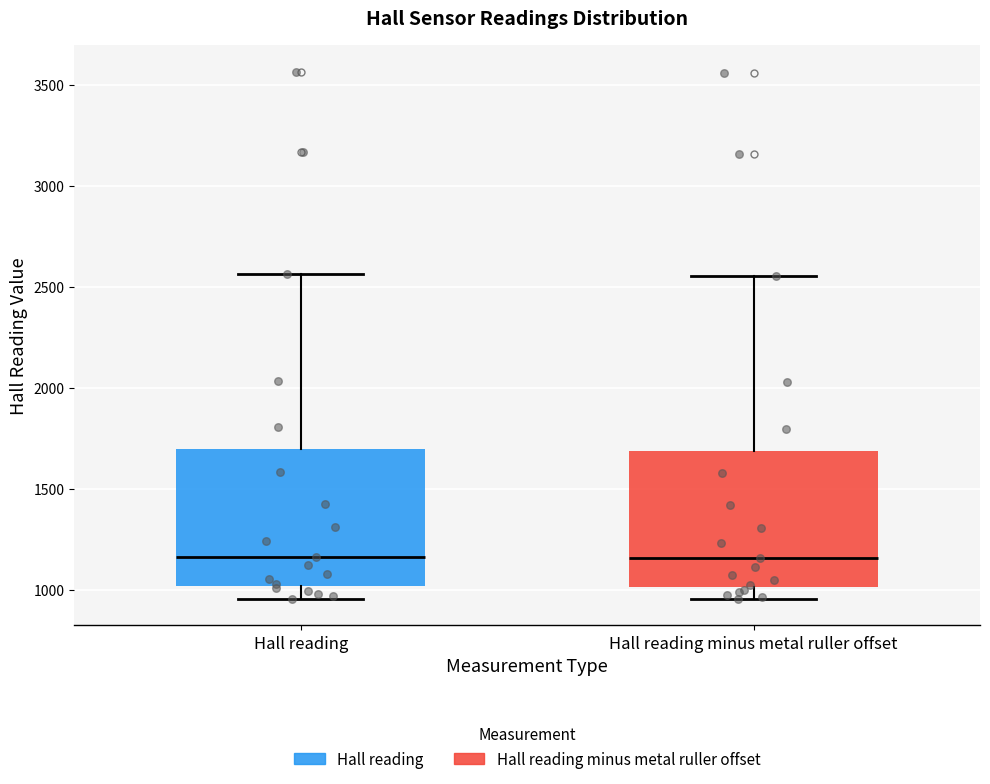

Reading left to right, transcribe this box plot: for each box, give where its median line is, the range the box spans, and where its two whiskers end, as read against the y-axis. The values are not printed on the chart, so give them approximately, as read against the axis.

Hall reading: median 1150, box 1000 to 1700, whiskers 950 to 2550
Hall reading minus metal ruller offset: median 1150, box 1000 to 1700, whiskers 950 to 2550